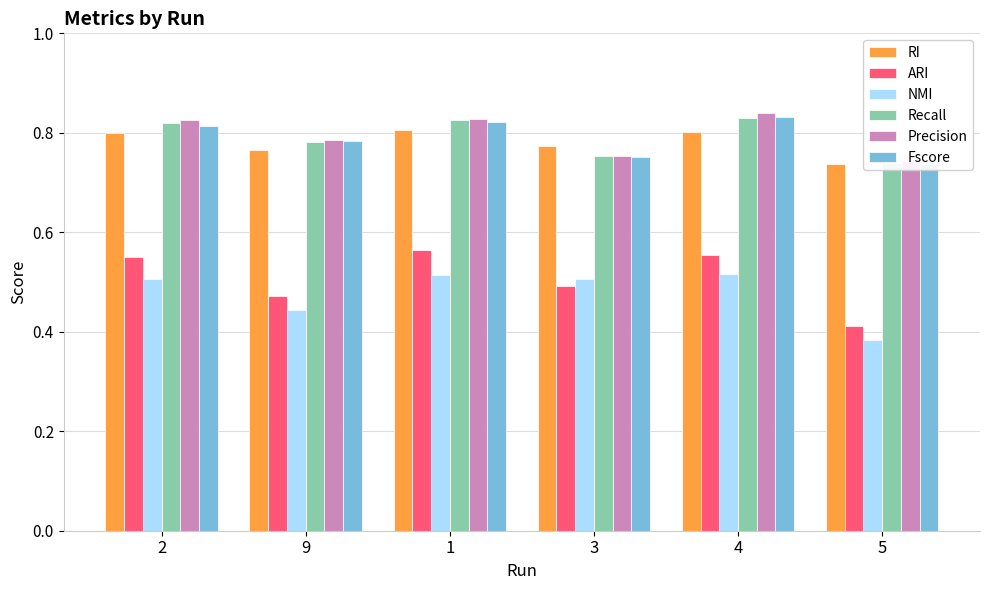

Reading left to right, transcribe all the data shown in this chart.

RI: 2=0.8	9=0.8	1=0.8	3=0.8	4=0.8	5=0.7
ARI: 2=0.6	9=0.5	1=0.6	3=0.5	4=0.6	5=0.4
NMI: 2=0.5	9=0.4	1=0.5	3=0.5	4=0.5	5=0.4
Recall: 2=0.8	9=0.8	1=0.8	3=0.8	4=0.8	5=0.7
Precision: 2=0.8	9=0.8	1=0.8	3=0.8	4=0.8	5=0.7
Fscore: 2=0.8	9=0.8	1=0.8	3=0.8	4=0.8	5=0.7